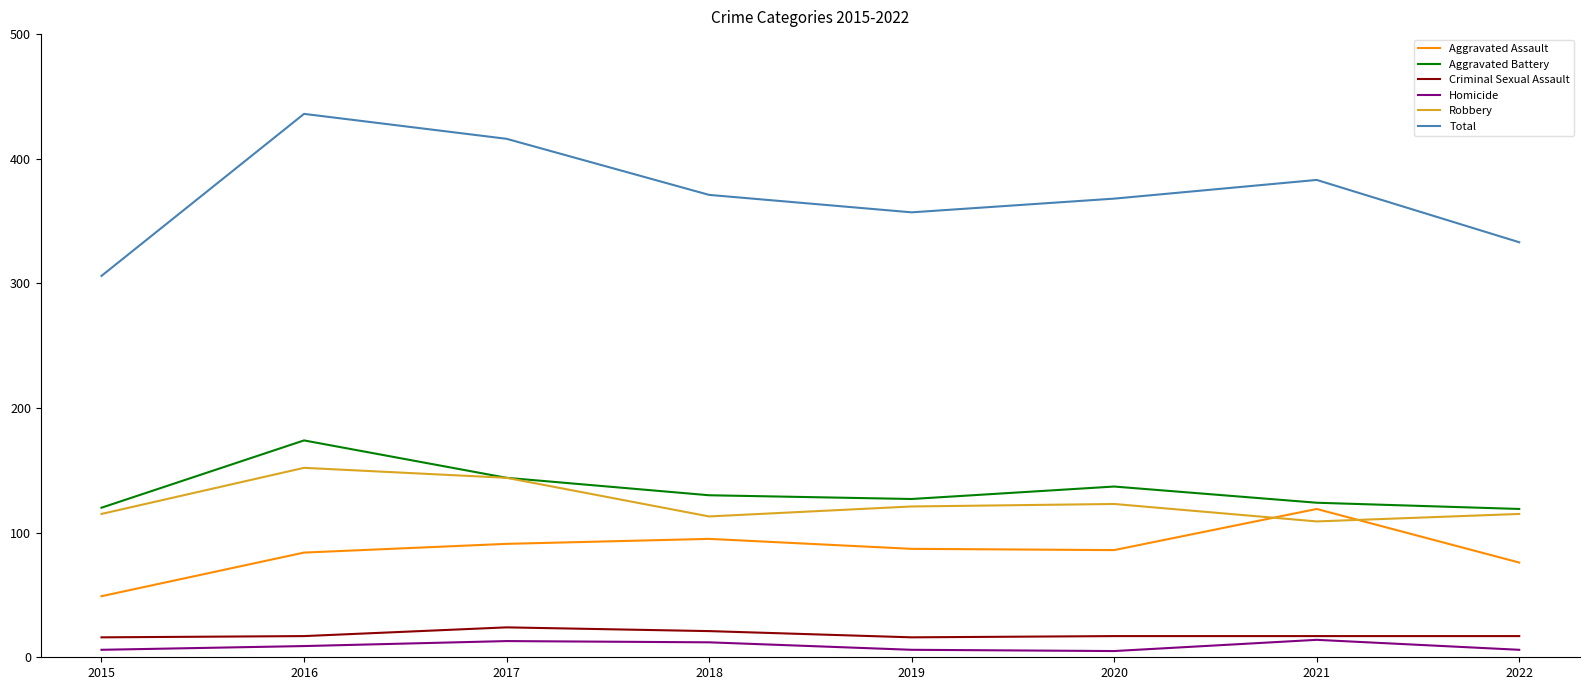

Which series has the widest spread of values?

Total